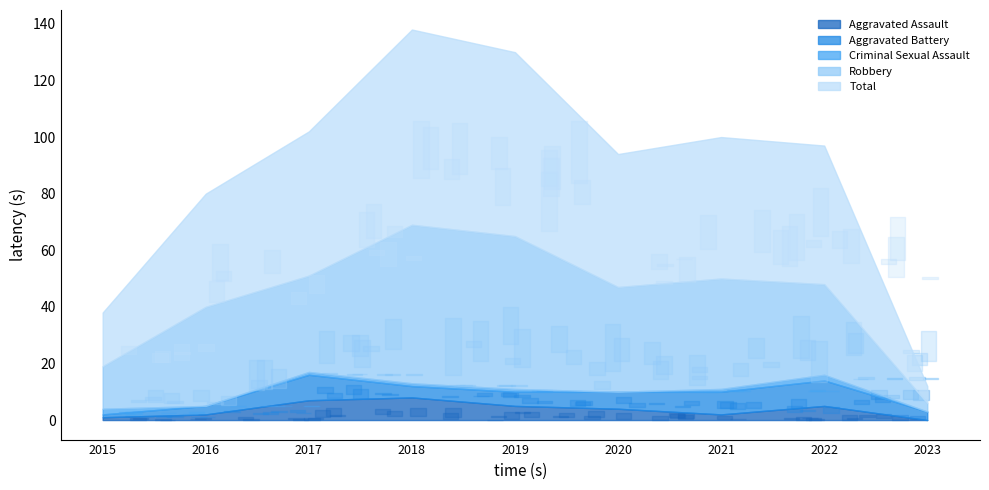

True or false: Aggravated Assault and Total cross at least once.

False